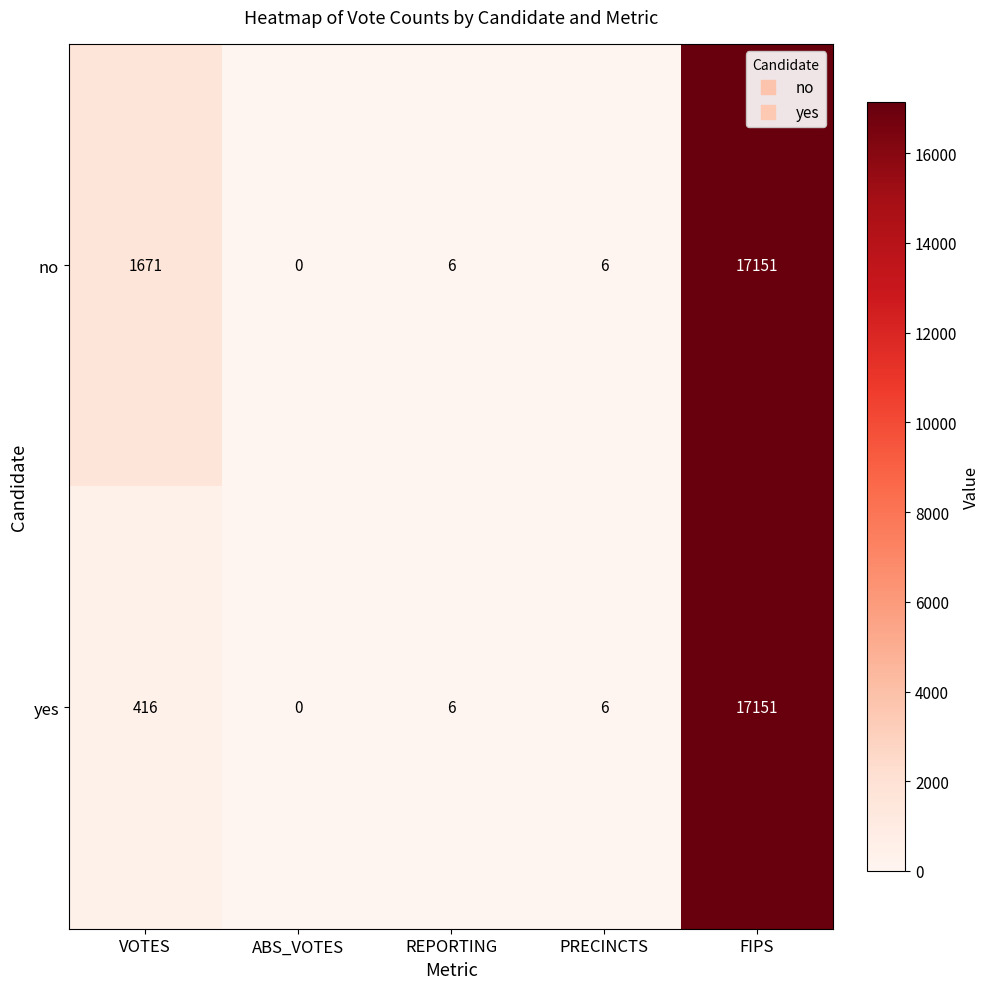

The no series shows 2 at REPORTING. True or false?

False